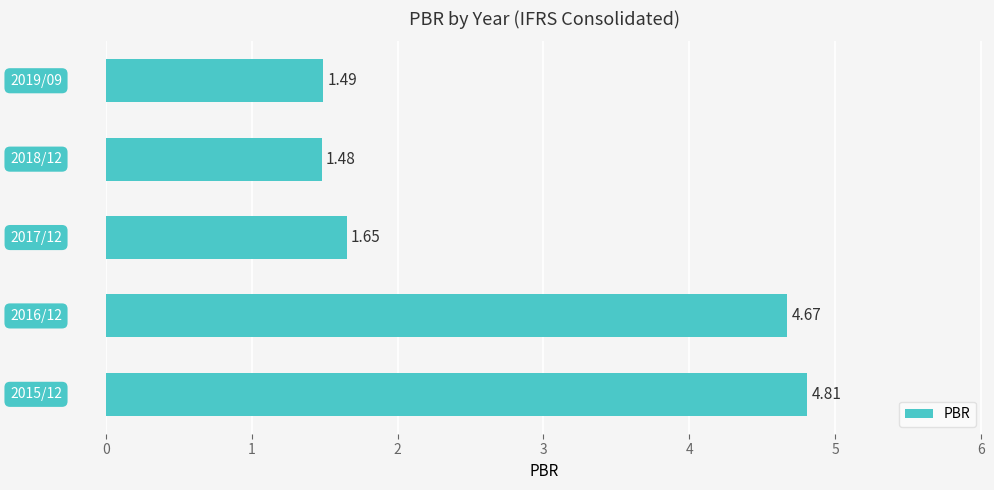

What is the average value?

2.8